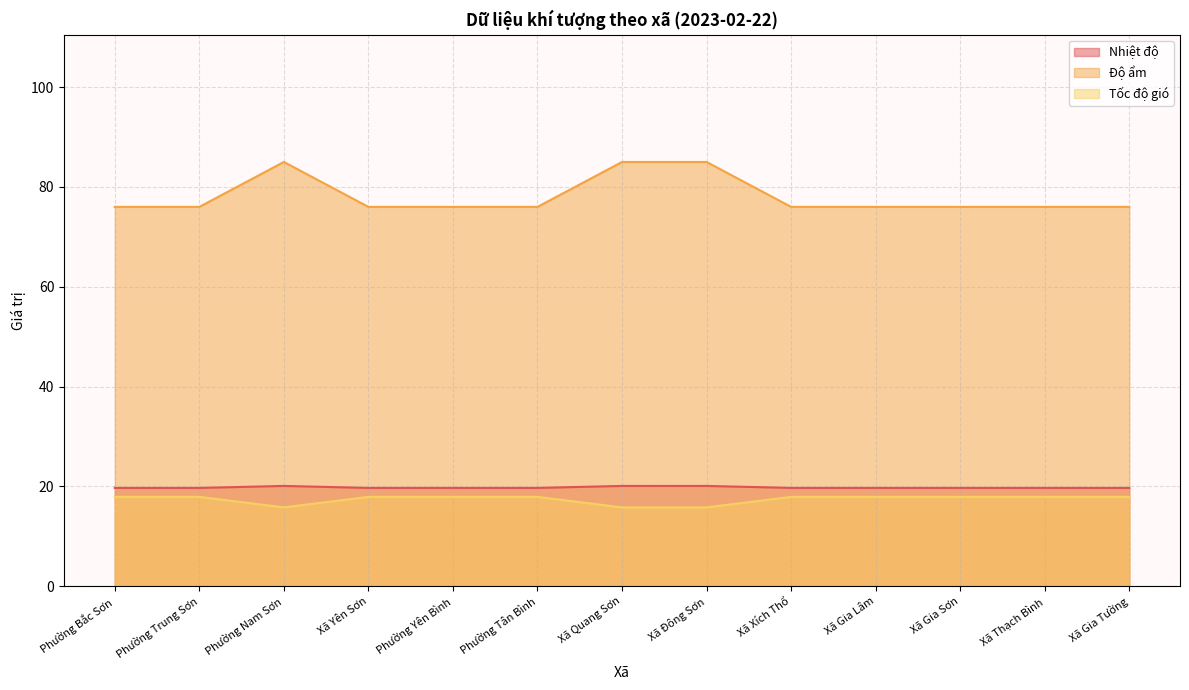

What is the total value across all series at Xã Gia Lâm?

113.6